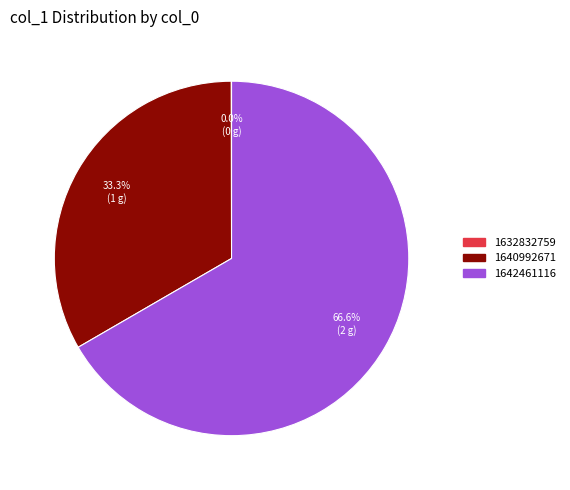

Which category has the biggest portion of the pie?

1642461116